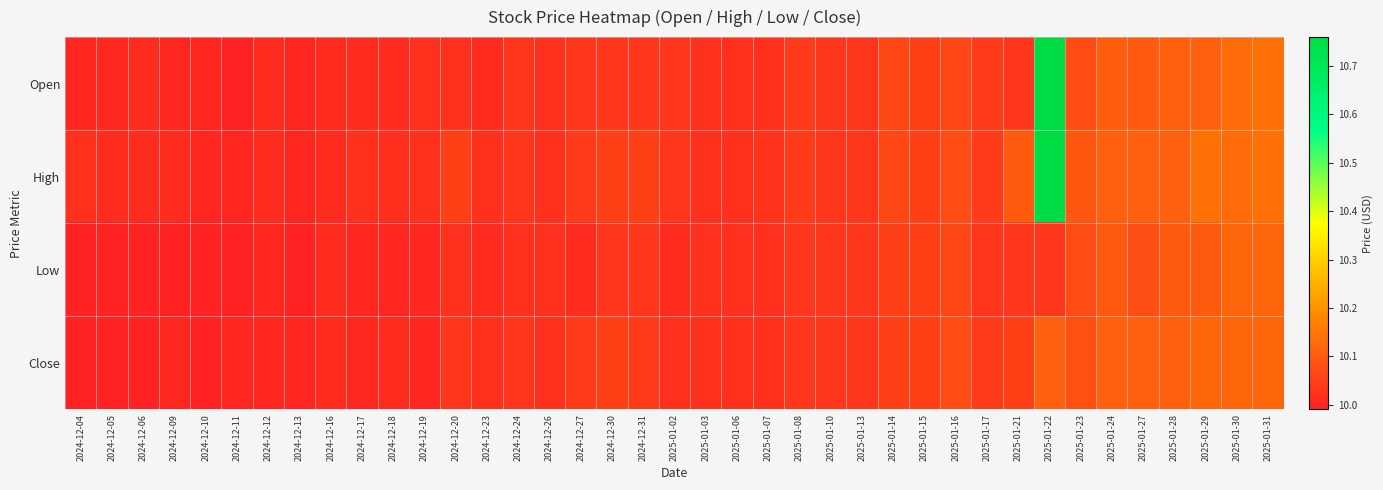

Which series has the largest total across all categories?

High